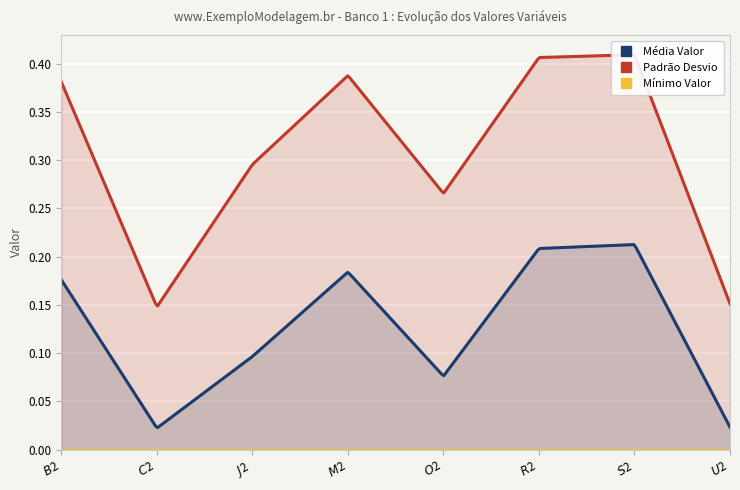

In Média Valor, how many points are lower than both neighbors (excluding endpoints)?

2